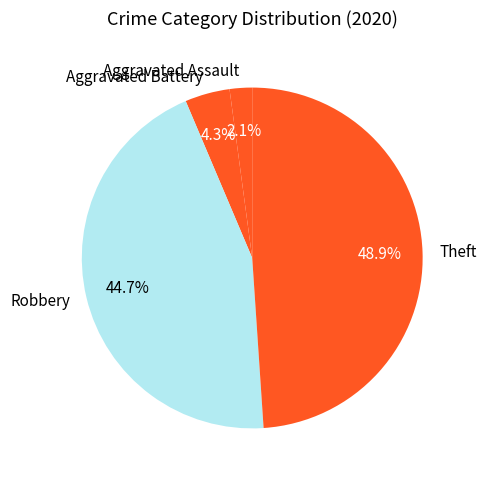

What percentage is the Aggravated Assault slice, to the nearest percent?

2%